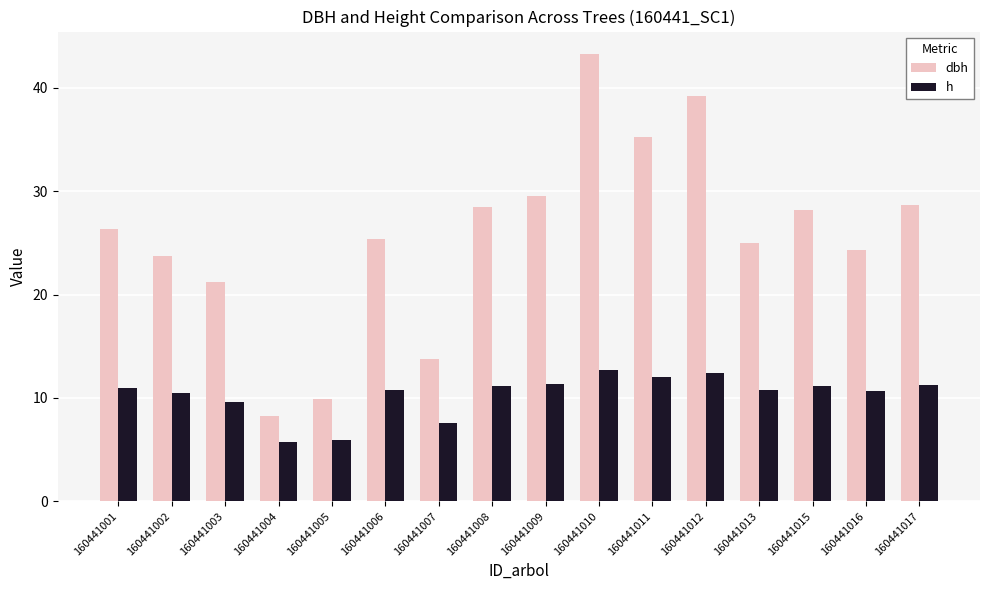

Does the chart contain any negative values?

No